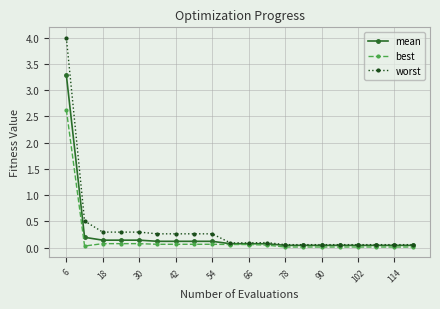

What is the value of the worst point at the 8th from the left?

0.3